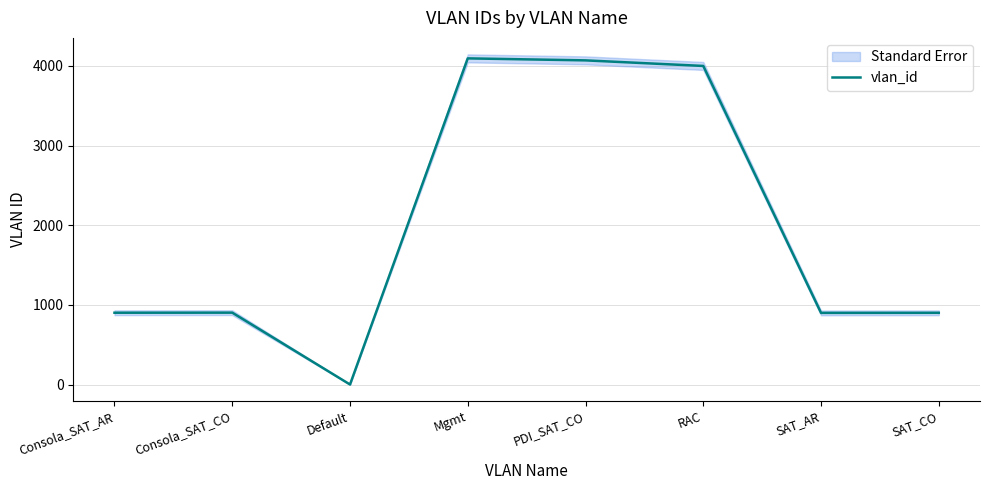

What is the label of the 6th point from the left?

RAC